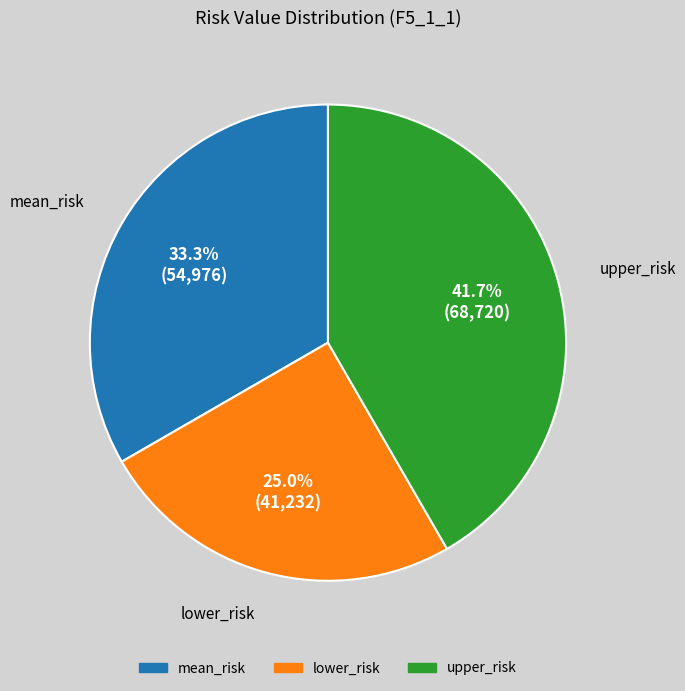

What is the smallest slice in the pie chart?

lower_risk